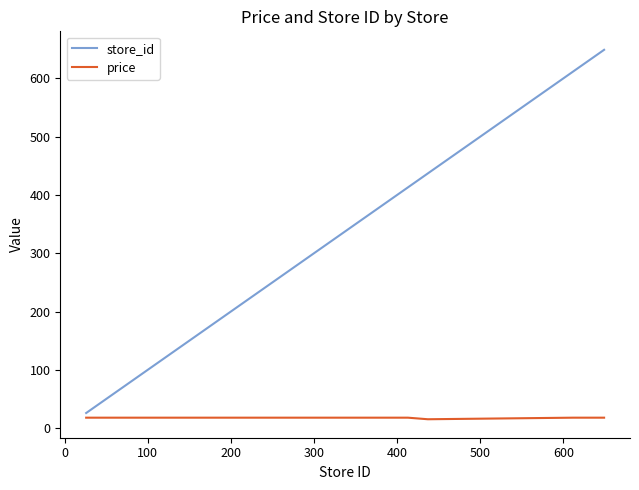

What is the minimum value for store_id?

26.0